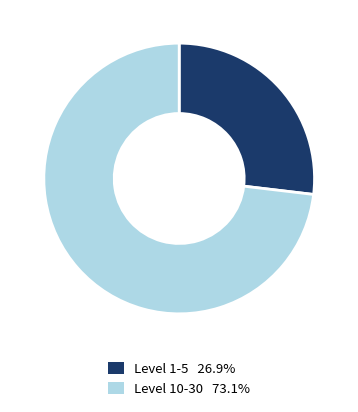

Is there any slice that represents more than half of the pie?

Yes